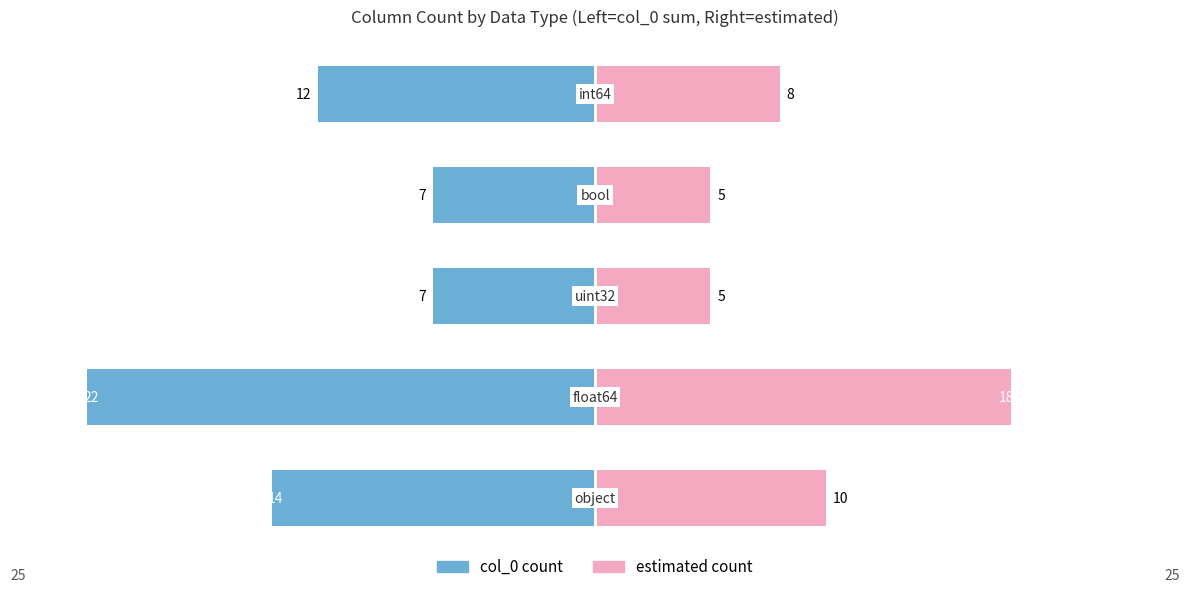

The Female series shows 6 at 1. True or false?

False